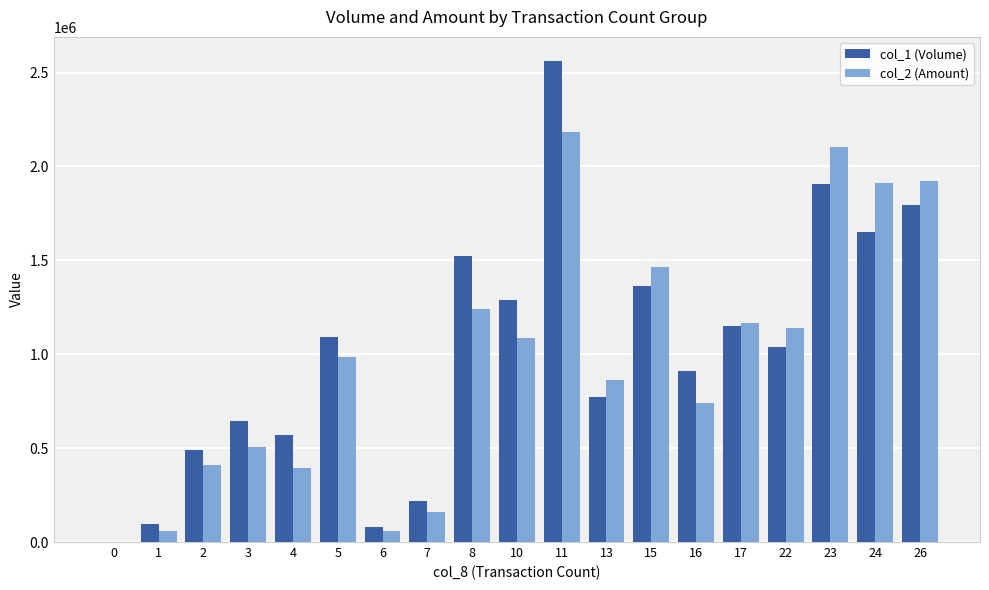

What is the sum of the col_2 (Amount) values at 8 and 1?

1303310